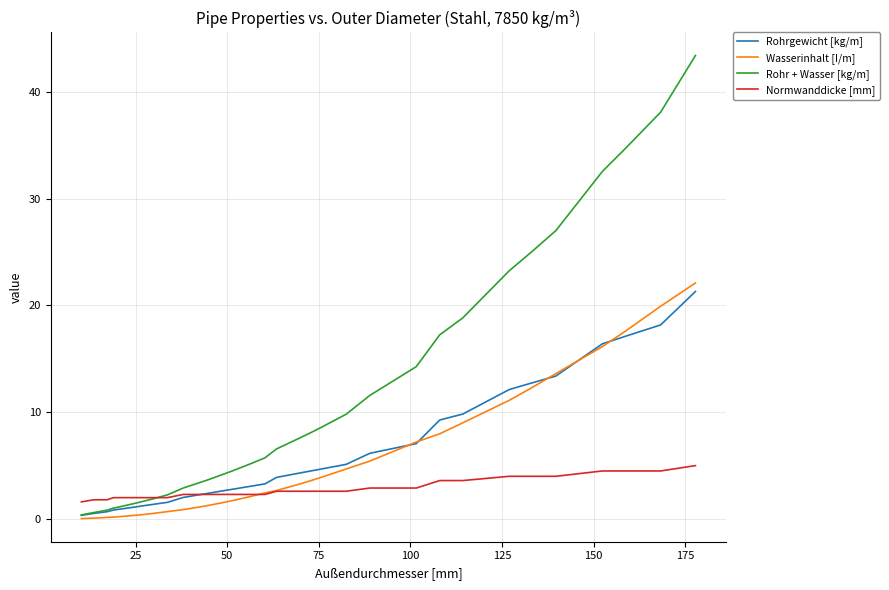

Which series has the largest total across all categories?

Rohr + Wasser [kg/m]